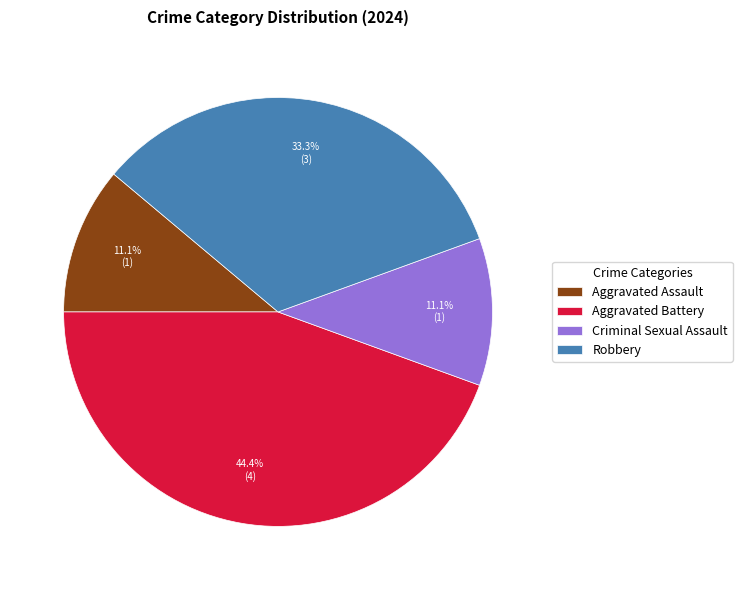

Is the sum of Criminal Sexual Assault and Aggravated Assault greater than half?

No